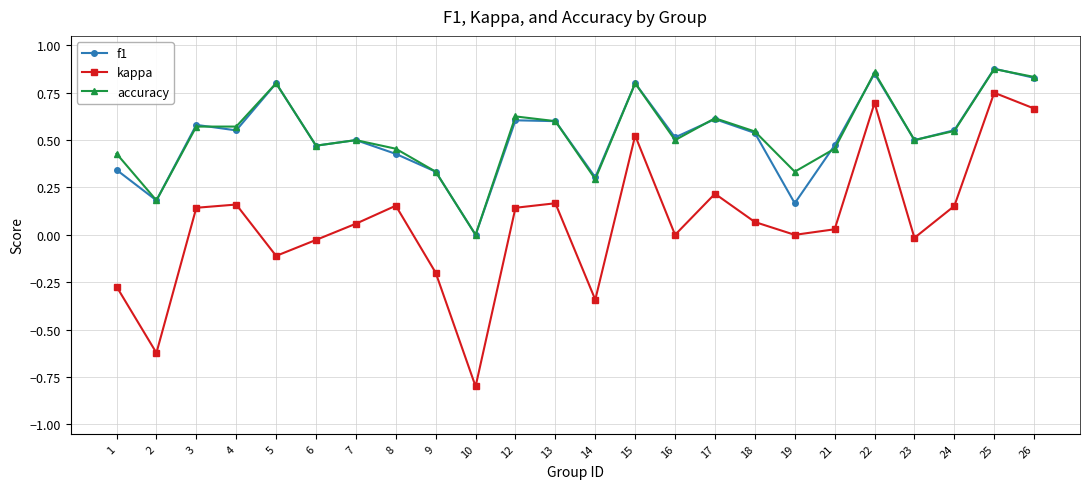

At which category is the sum across all series the highest?

25